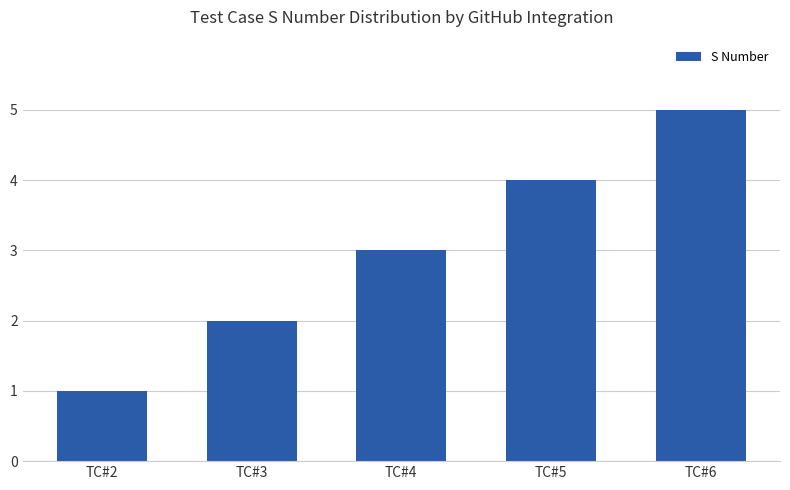

Are the bars horizontal?

No